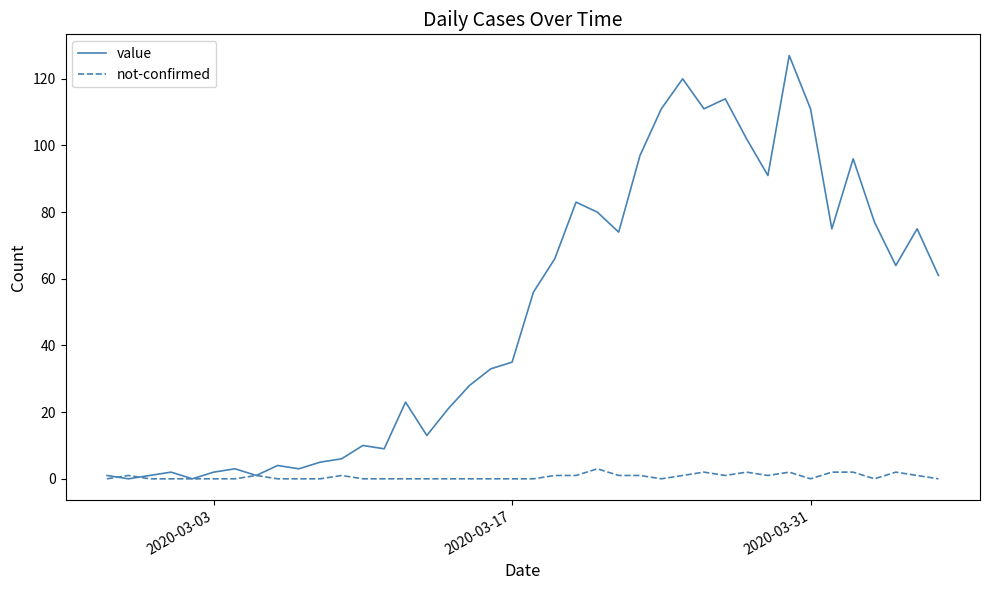

Does the chart have visible grid lines?

No